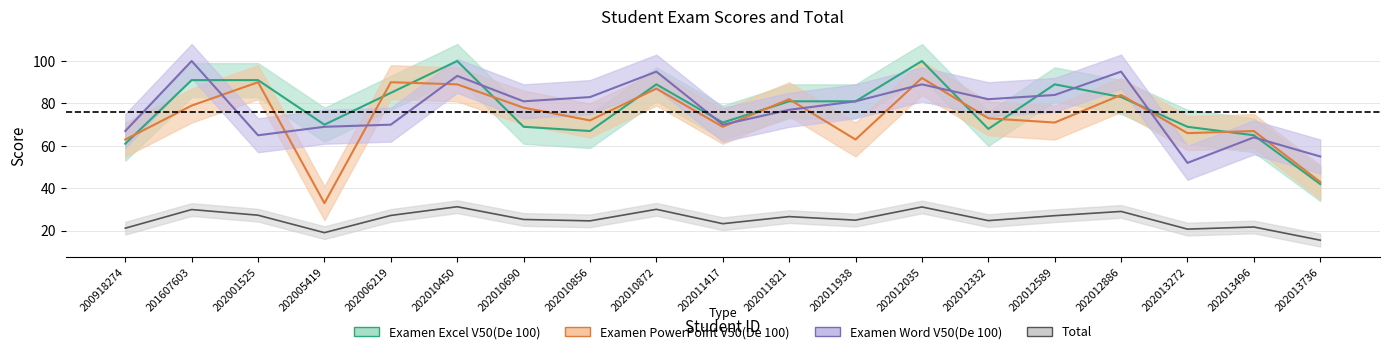

Is it true that Examen Word V50(De 100) equals 129.6 at 202011821?

False